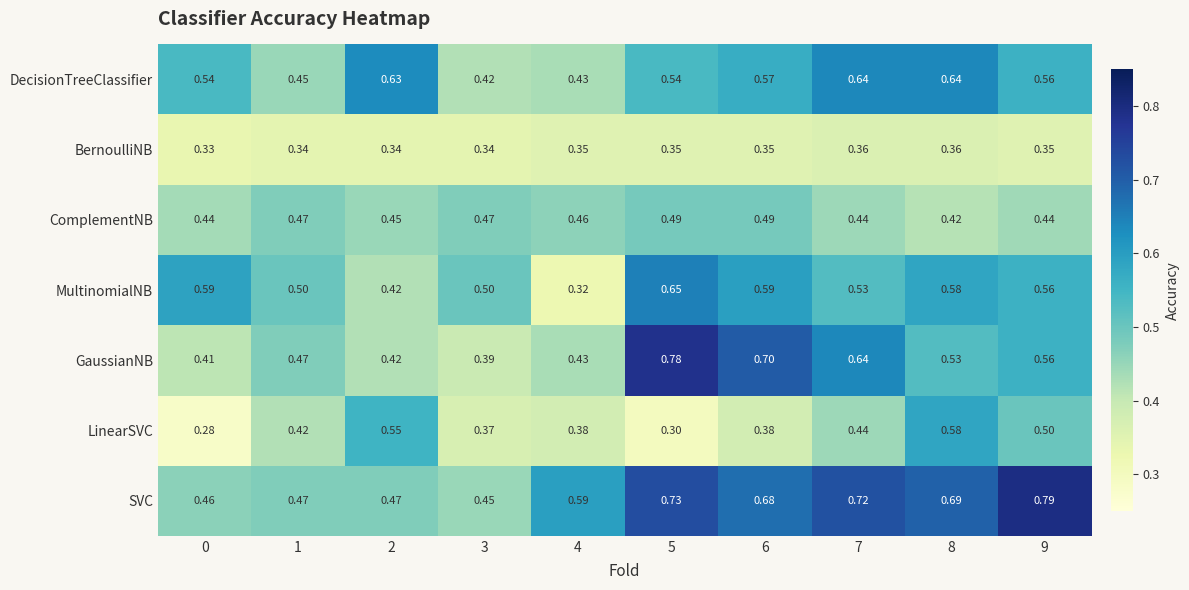

Which series has the largest range (max minus min)?

GaussianNB